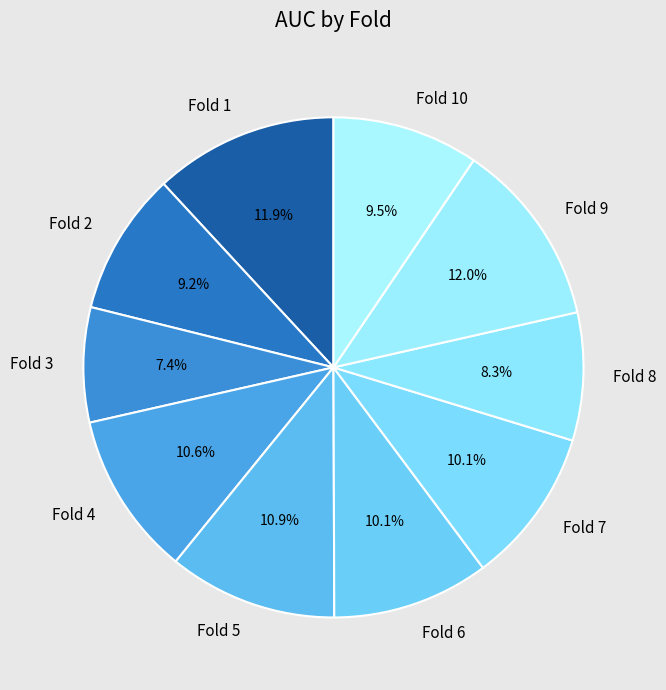

How much of the chart is everything except Fold 6?

89.9%